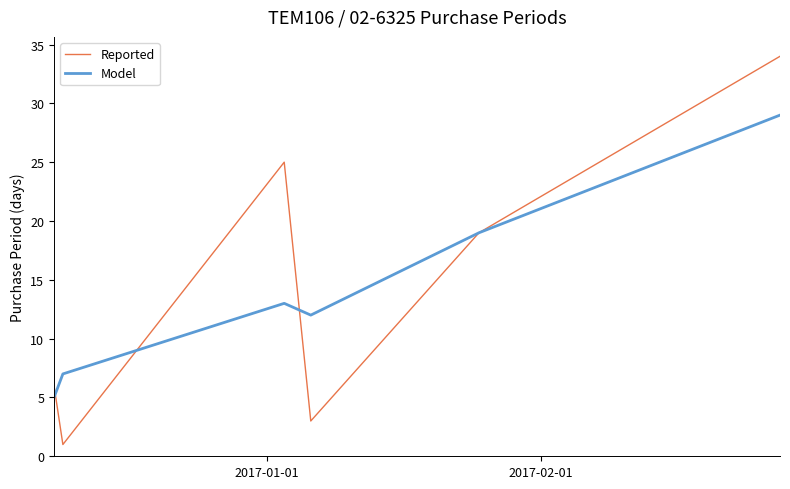

What is the maximum value for Reported?

34